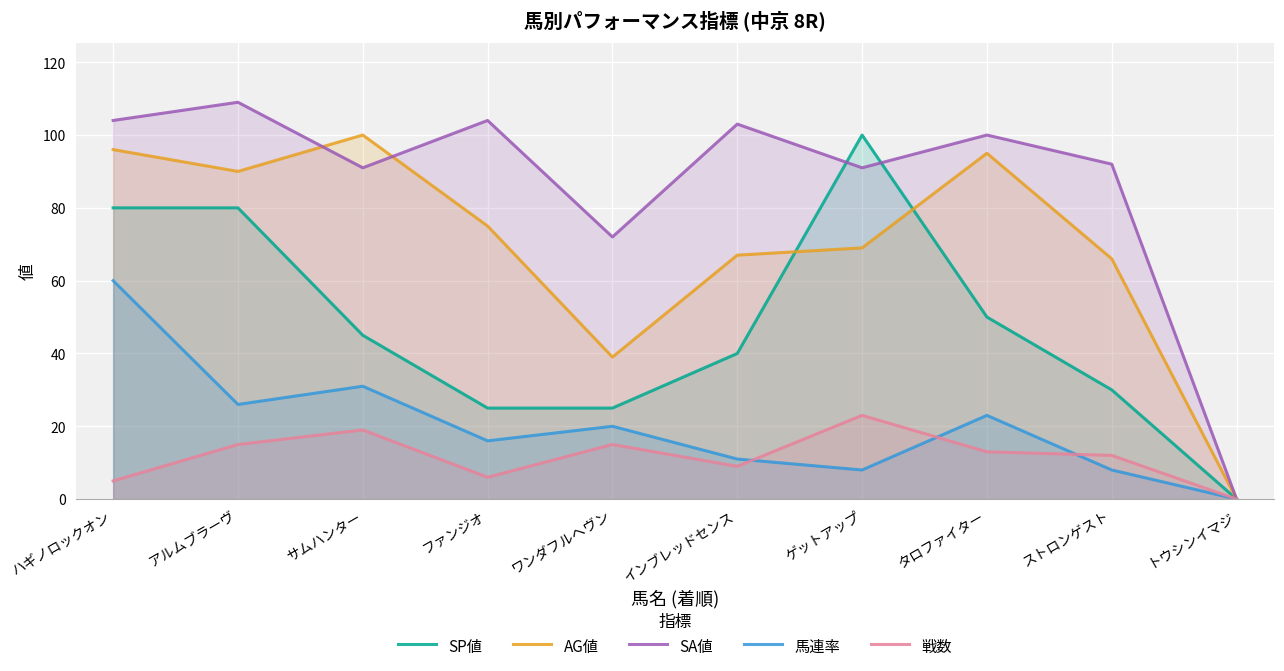

At which label does SA値 first exceed 100?

ハギノロックオン